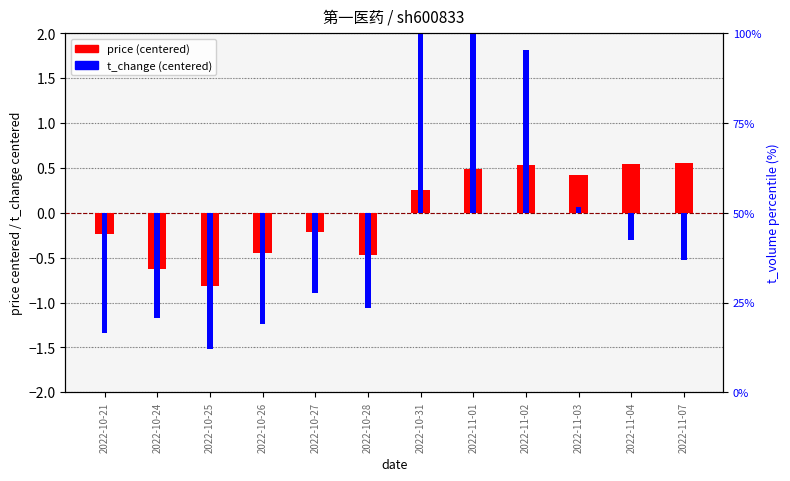

Which series has the largest total across all categories?

price (centered)